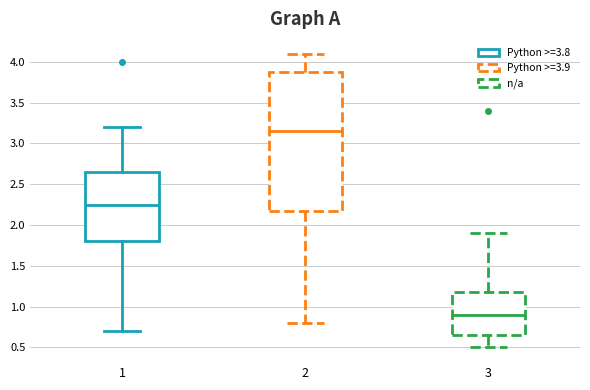

Reading left to right, transcribe this box plot: for each box, give where its median line is, the range the box spans, and where its two whiskers end, as read against the y-axis. The values are not printed on the chart, so give them approximately, as read against the axis.

1: median 2.25, box 1.80 to 2.65, whiskers 0.70 to 3.20
2: median 3.15, box 2.20 to 3.90, whiskers 0.80 to 4.10
3: median 0.90, box 0.65 to 1.20, whiskers 0.50 to 1.90